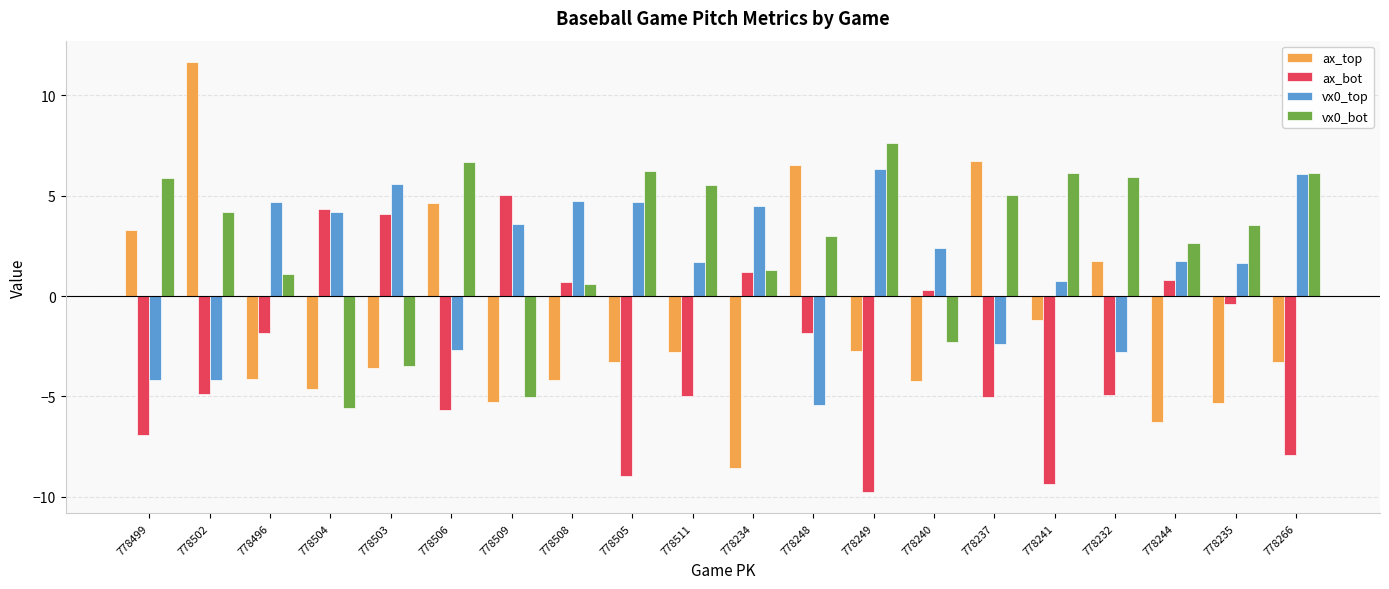

List the series in order of their peak value, highest first.

ax_top, vx0_bot, vx0_top, ax_bot